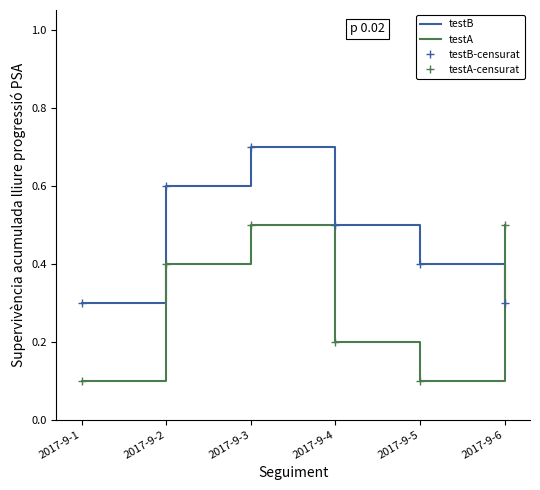

What is the value of the testB-censurat point at the 3rd from the left?

0.7